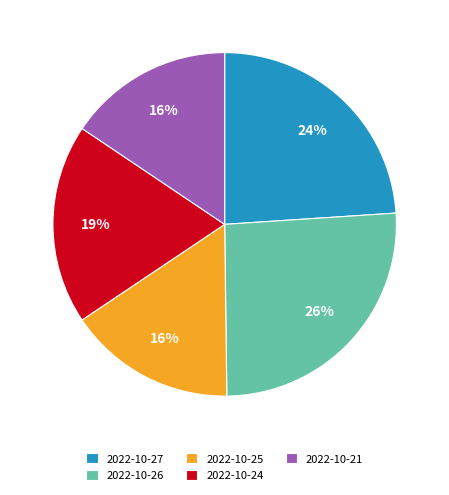

True or false: 2022-10-27 accounts for 19% of the total.

False